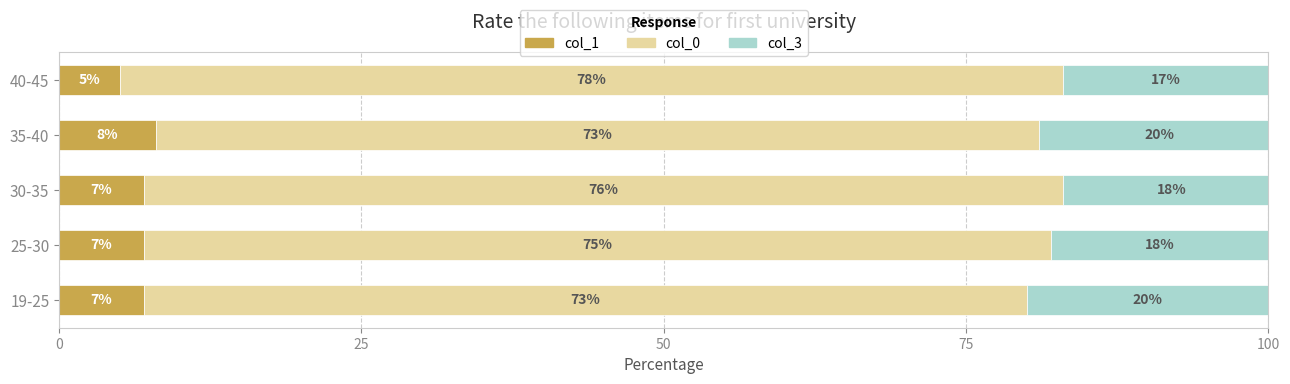

What is the total value across all series at 35-40?

101